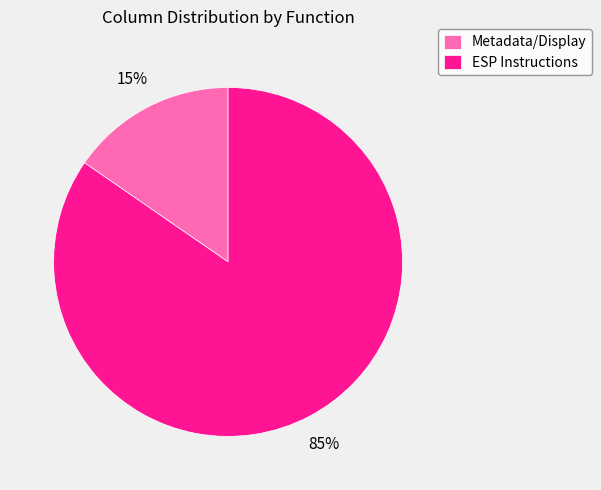

Approximately how many times larger is the value at Metadata/Display compared to ESP Instructions?

0.2